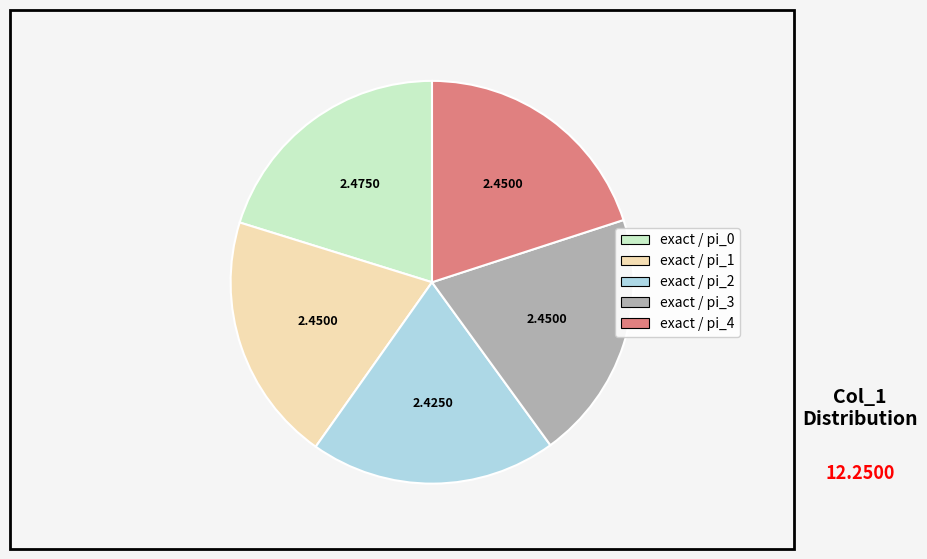

Is there a majority slice in this chart?

No